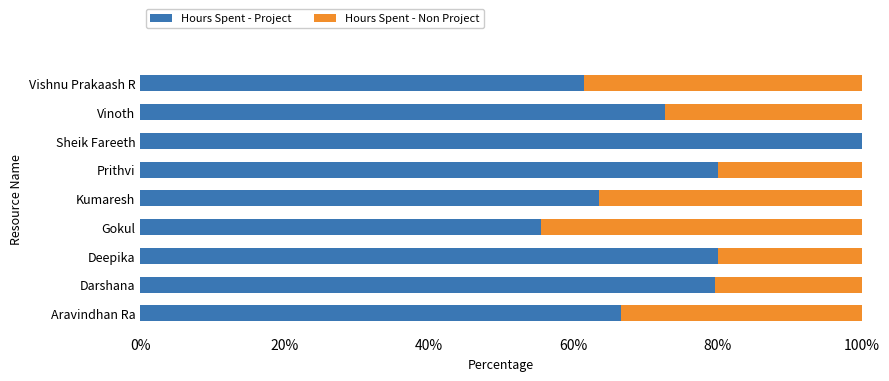

What is the total value across all series at Deepika?

100.0